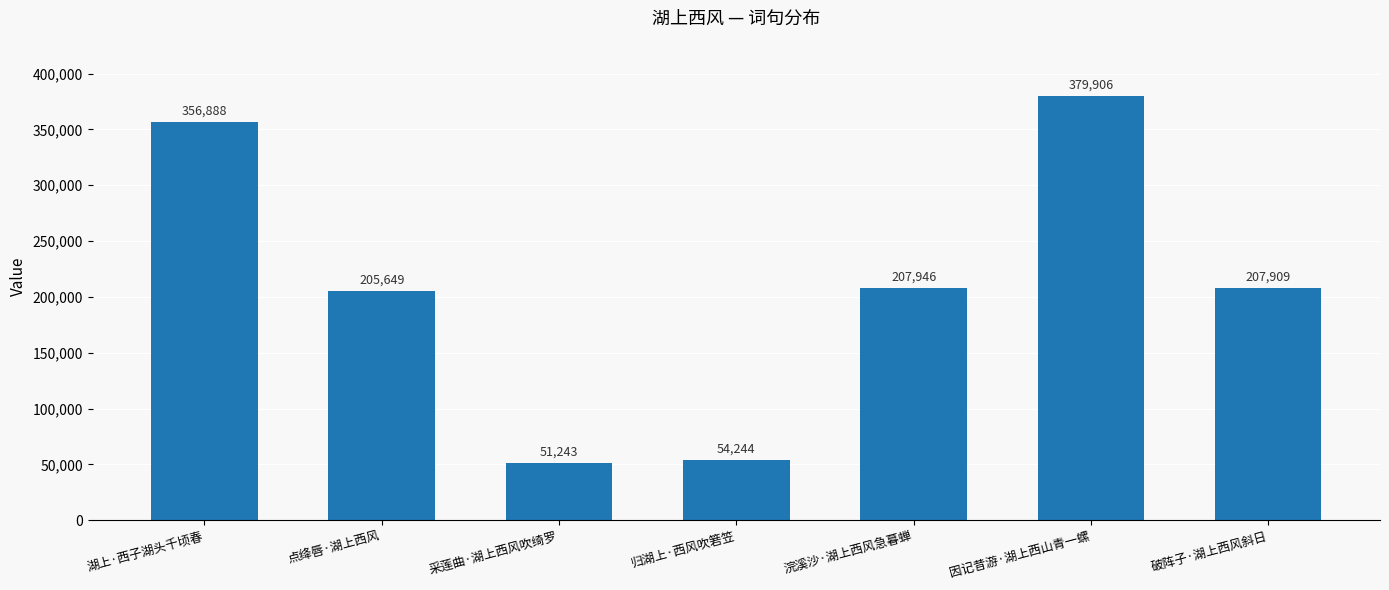

List the labels in order of value, largest first.

因记昔游·湖上西山青一螺, 湖上·西子湖头千顷春, 浣溪沙·湖上西风急暮蝉, 破阵子·湖上西风斜日, 点绛唇·湖上西风, 归湖上·西风吹箬笠, 采莲曲·湖上西风吹绮罗